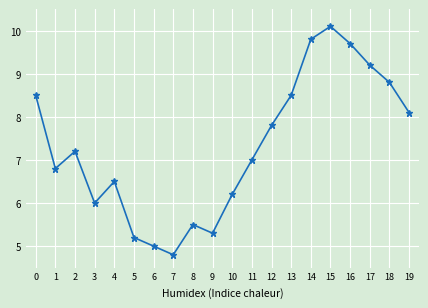

Does the chart display data point markers on the line(s)?

Yes